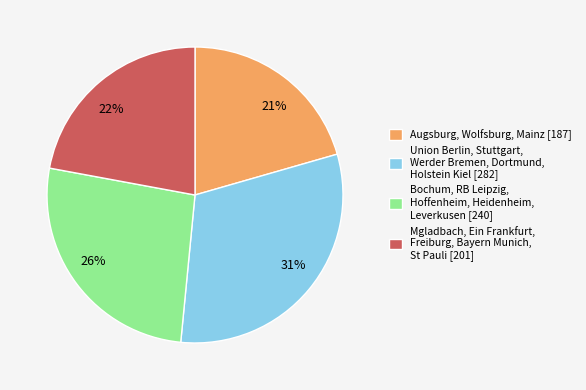

How many segments does this pie chart have?

4